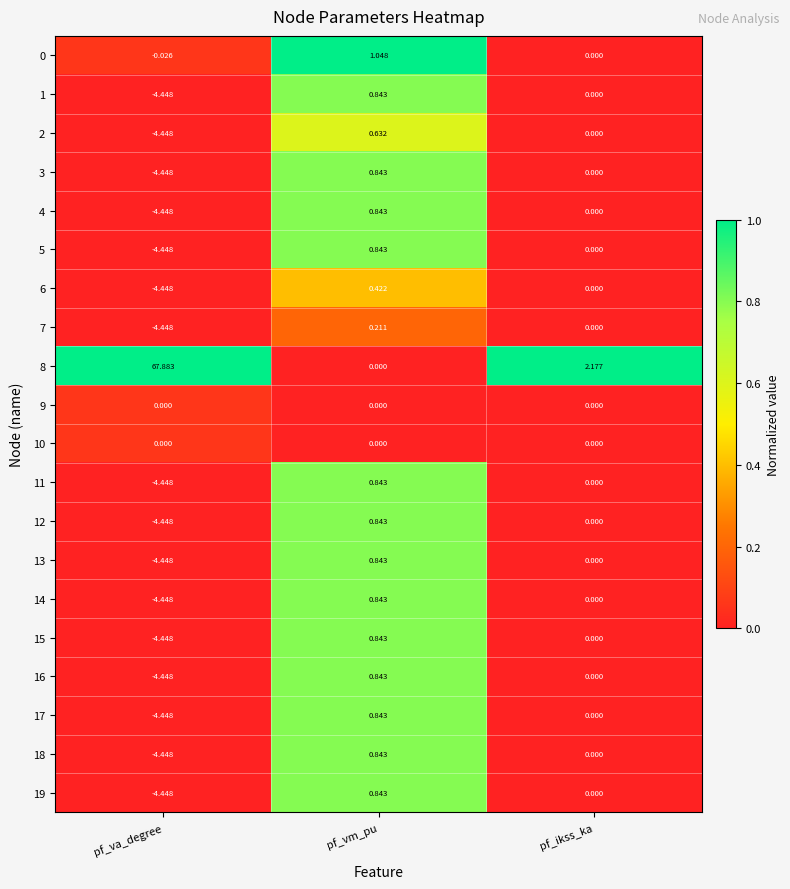

Where does the 4 series first go above 0?

pf_vm_pu